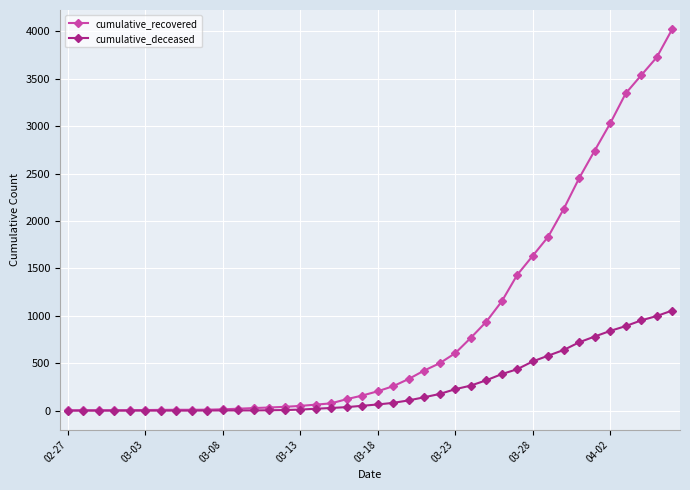

Which series has the widest spread of values?

cumulative_recovered